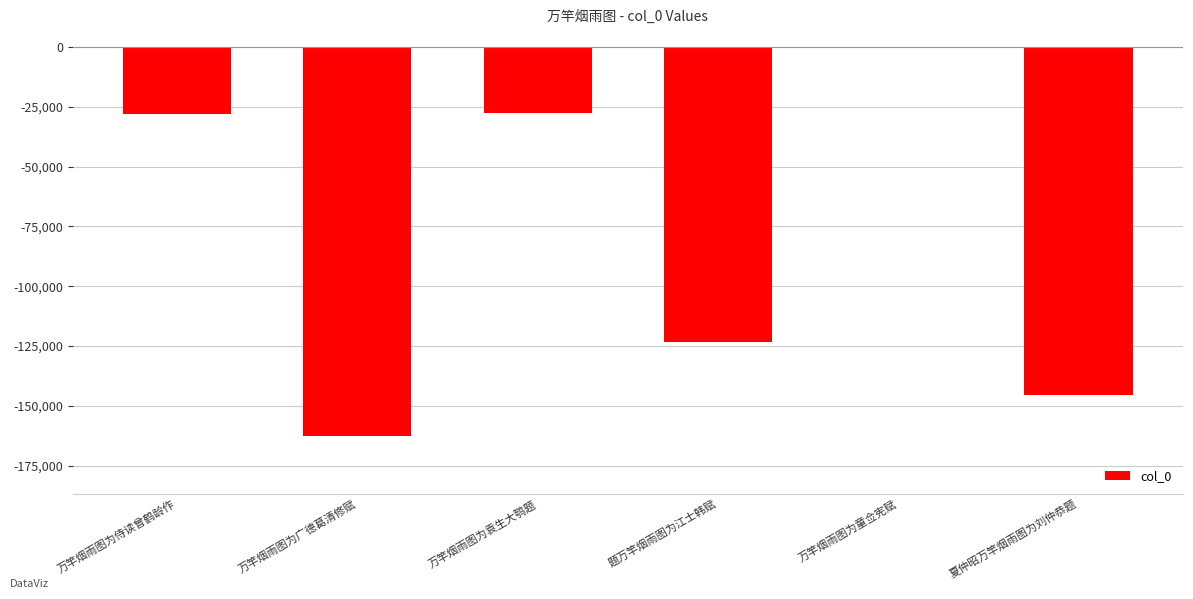

What is the sum of all values?

-486562